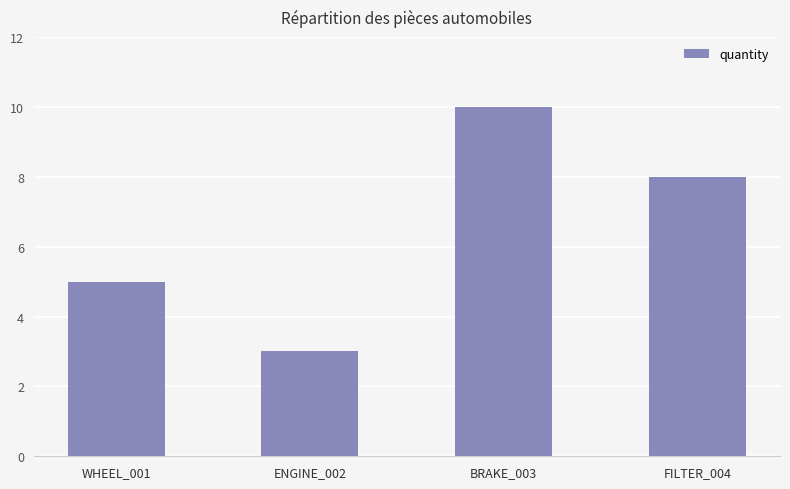

How many data points are less than 8?

2